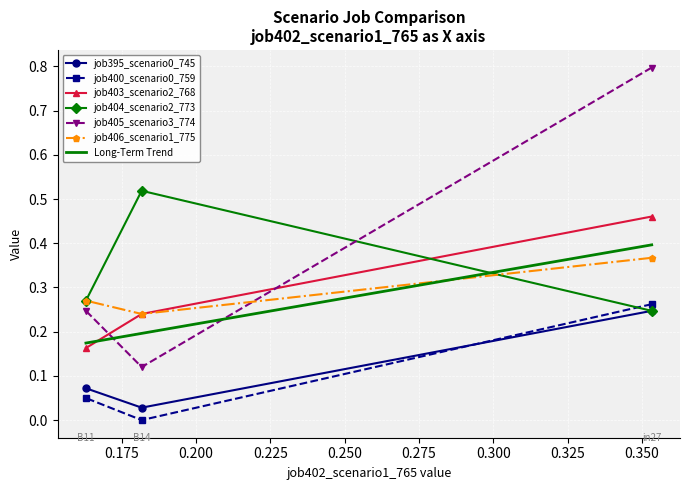

How many series are shown in this chart?

6